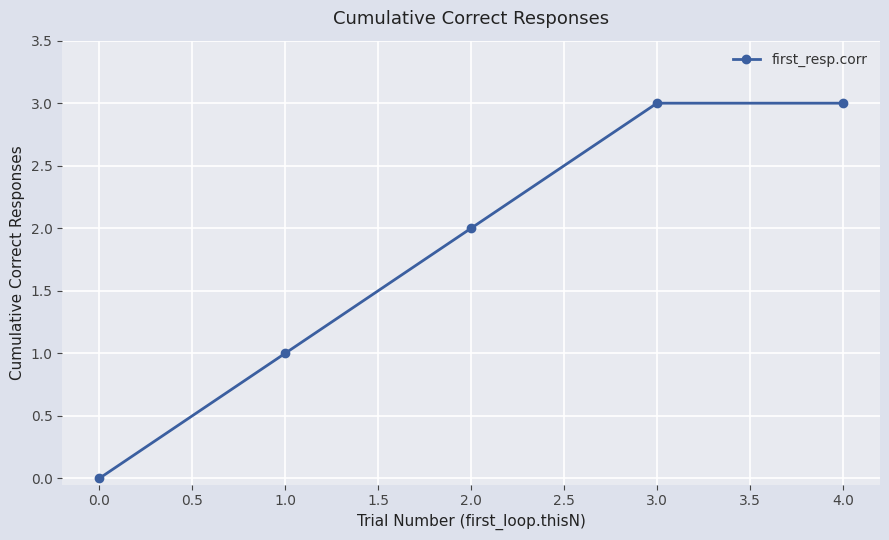

How many values are between 1 and 3?

4